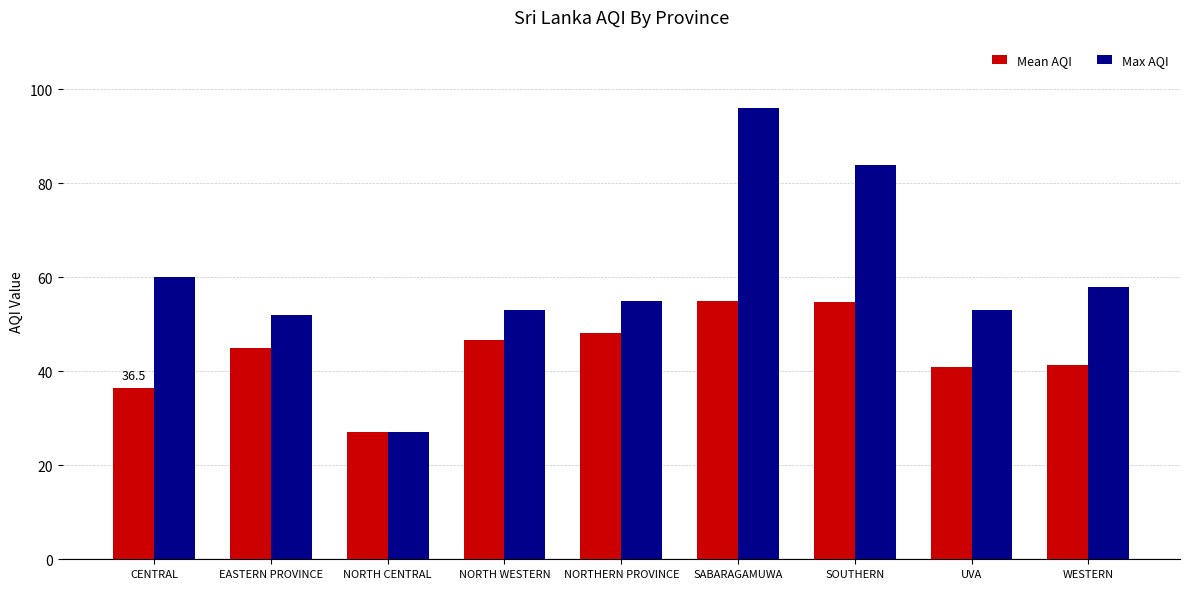

At which category is the sum across all series the highest?

SABARAGAMUWA